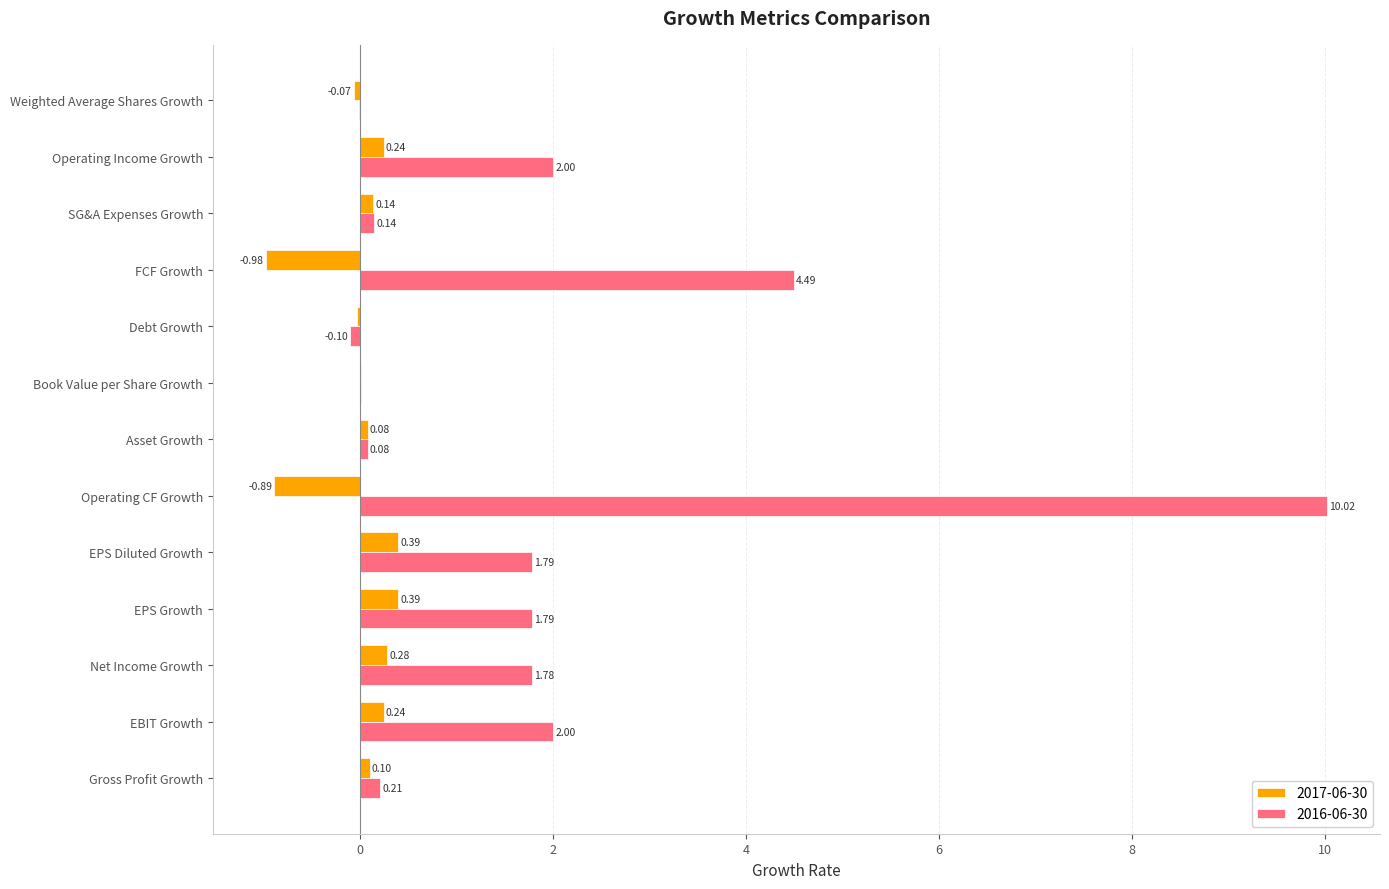

Between Net Income Growth and FCF Growth, which series saw the biggest shift?

2016-06-30